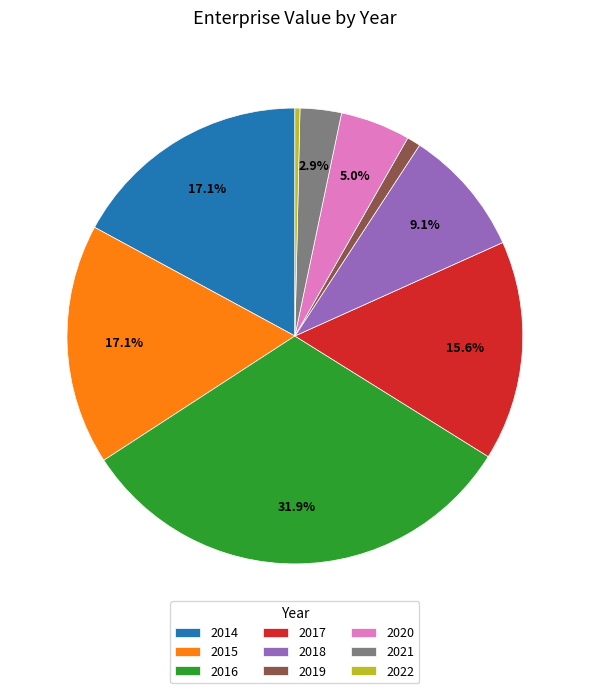

Is 2020 the majority of the pie?

No